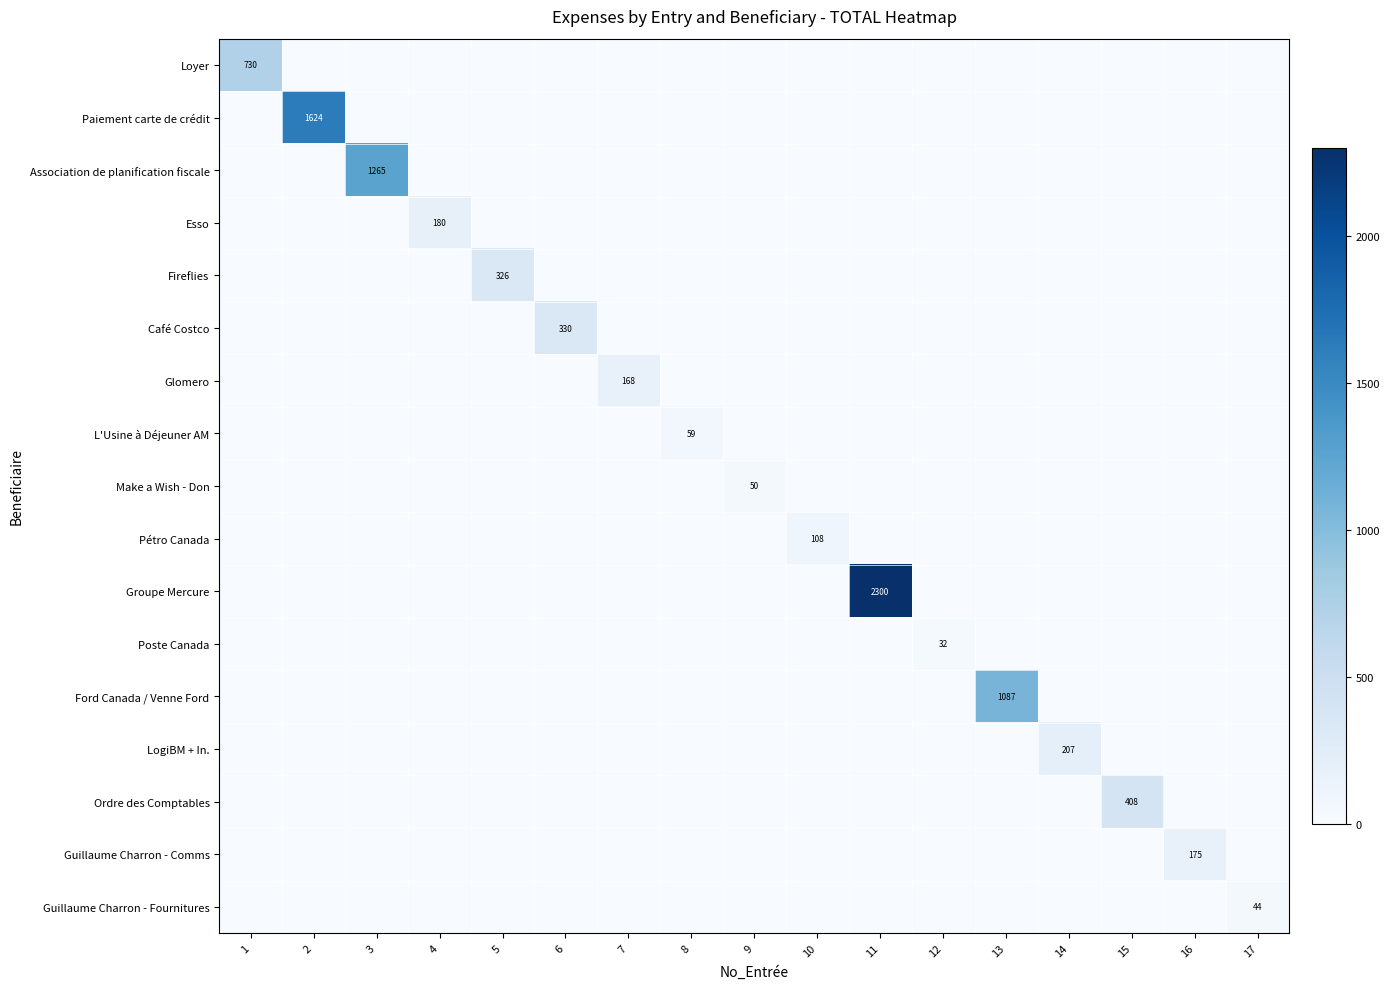

Is the value of Pétro Canada at 11 greater than the value of Groupe Mercure at 8?

No